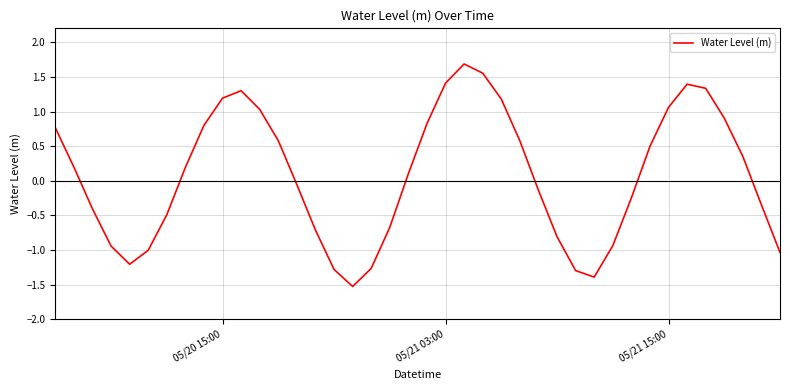

What is the difference between the maximum and minimum values?

3.2